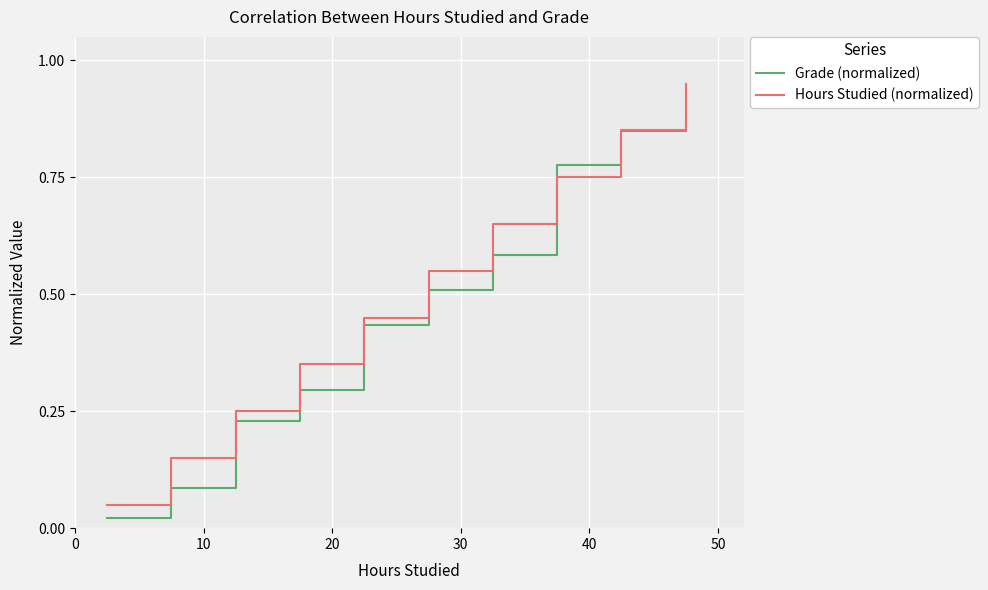

Which series has the widest spread of values?

Hours Studied (normalized)